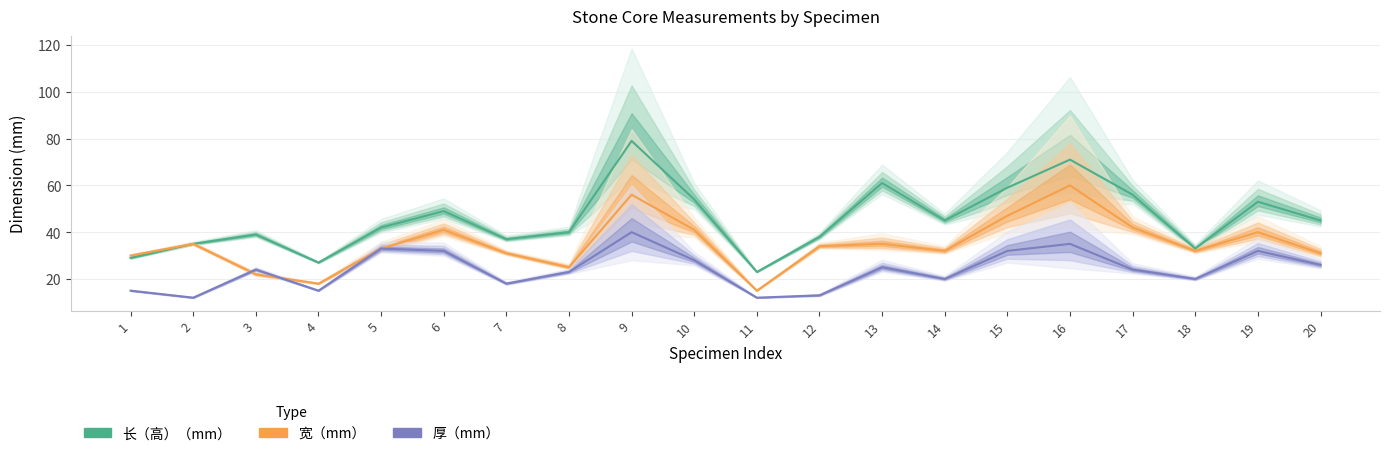

The 厚（mm） series shows 18 at 7. True or false?

True